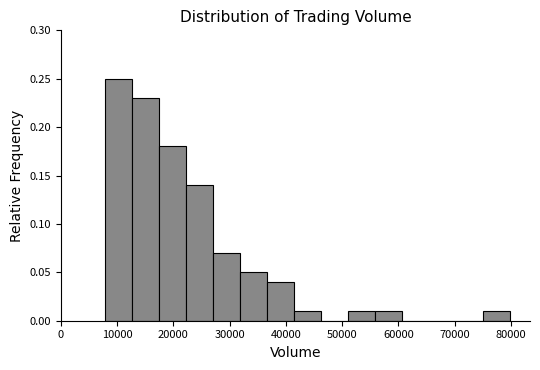

Reading left to right, list every bar in this chart as the range it spans on the x-axis followed by its height. Neither the bar edges nor the heights are printed on the chart, so give them approximately, as read against the axes.

7800 to 12600: 0.25
12600 to 17400: 0.23
17400 to 22200: 0.18
22200 to 27000: 0.14
27000 to 31800: 0.07
31800 to 36600: 0.05
36600 to 41400: 0.04
41400 to 46200: 0.01
46200 to 51000: 0
51000 to 55800: 0.01
55800 to 60600: 0.01
60600 to 65400: 0
65400 to 70200: 0
70200 to 75000: 0
75000 to 79800: 0.01